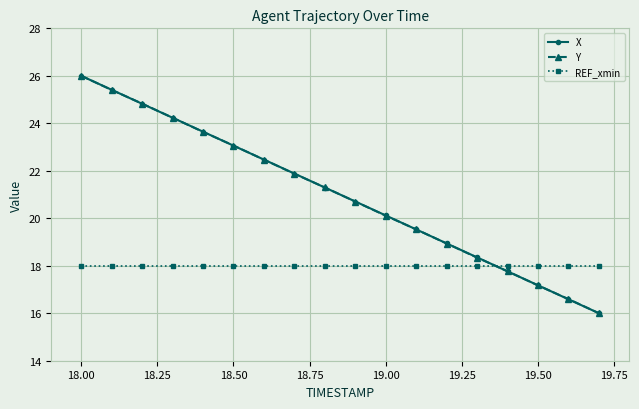

Reading left to right, what are all the values shown in this chart?

X: 26.0	25.4	24.8	24.2	23.6	23.1	22.5	21.9	21.3	20.7	20.1	19.5	18.9	18.4	17.8	17.2	16.6	16.0
Y: 26.0	25.4	24.8	24.2	23.6	23.1	22.5	21.9	21.3	20.7	20.1	19.5	18.9	18.3	17.8	17.2	16.6	16.0
REF_xmin: 18.0	18.0	18.0	18.0	18.0	18.0	18.0	18.0	18.0	18.0	18.0	18.0	18.0	18.0	18.0	18.0	18.0	18.0